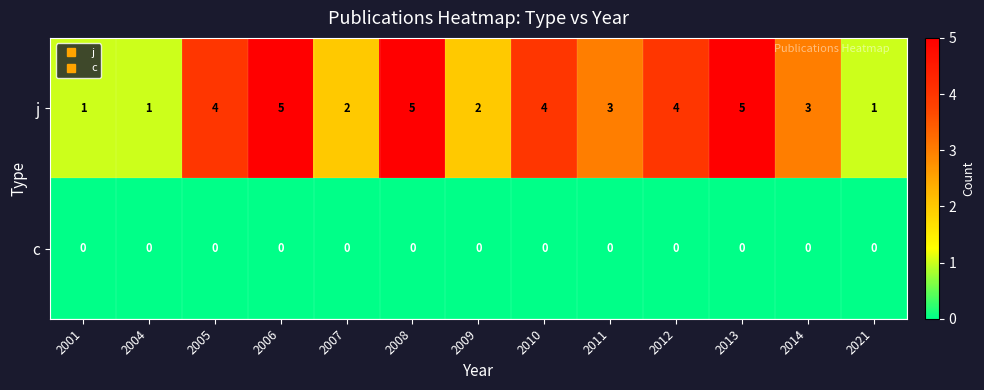

What is the maximum value shown in the chart?

5